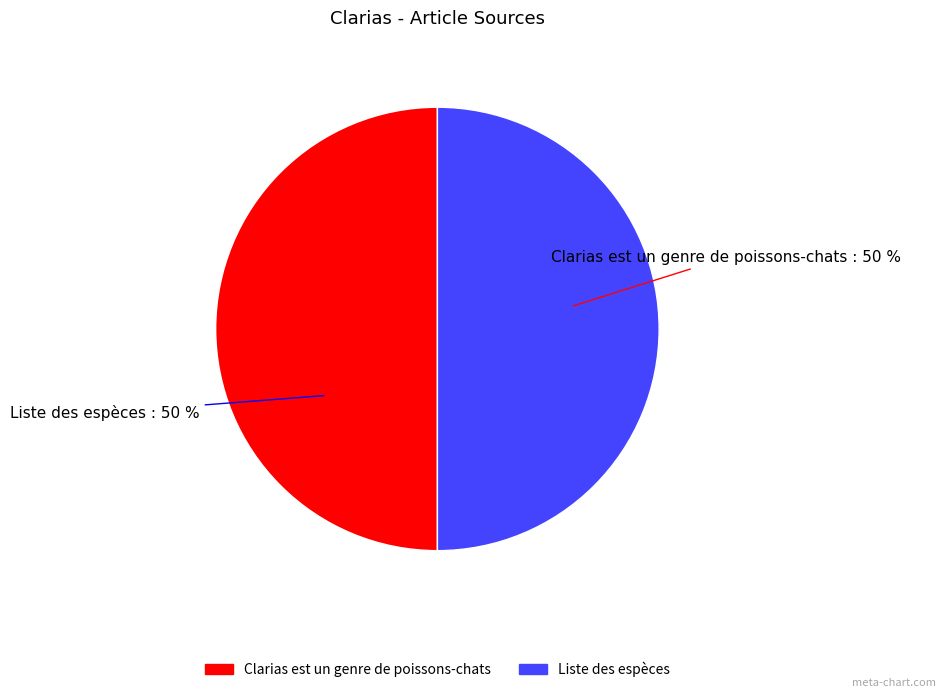

Do Liste des espèces and Clarias est un genre de poissons-chats together represent more than half of the pie?

Yes